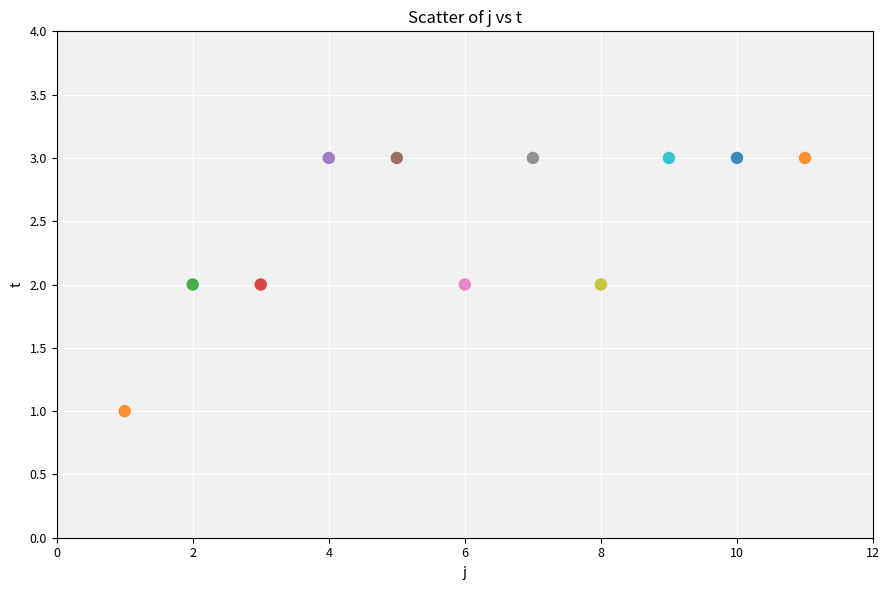

What is the range of X values (max minus min)?

10